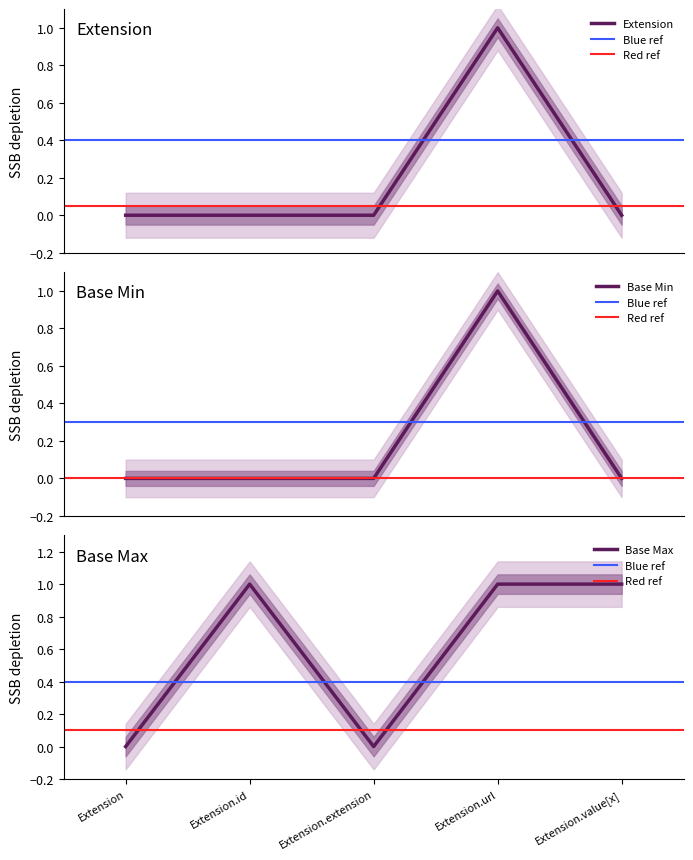

Which label corresponds to the largest value in the chart?

Extension.url